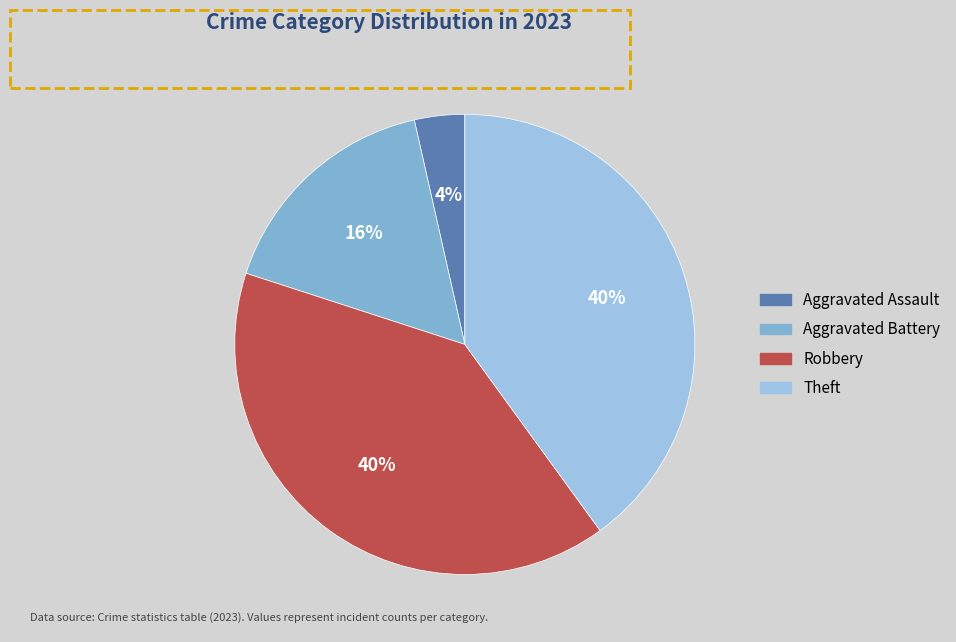

How many segments does this pie chart have?

4